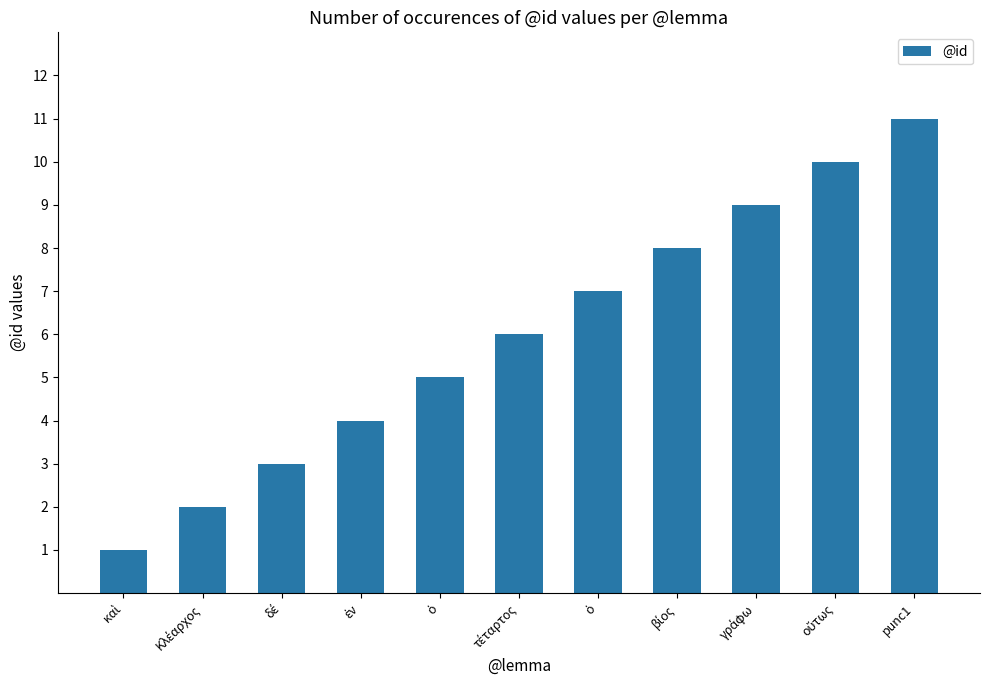

What is the greatest value displayed?

11